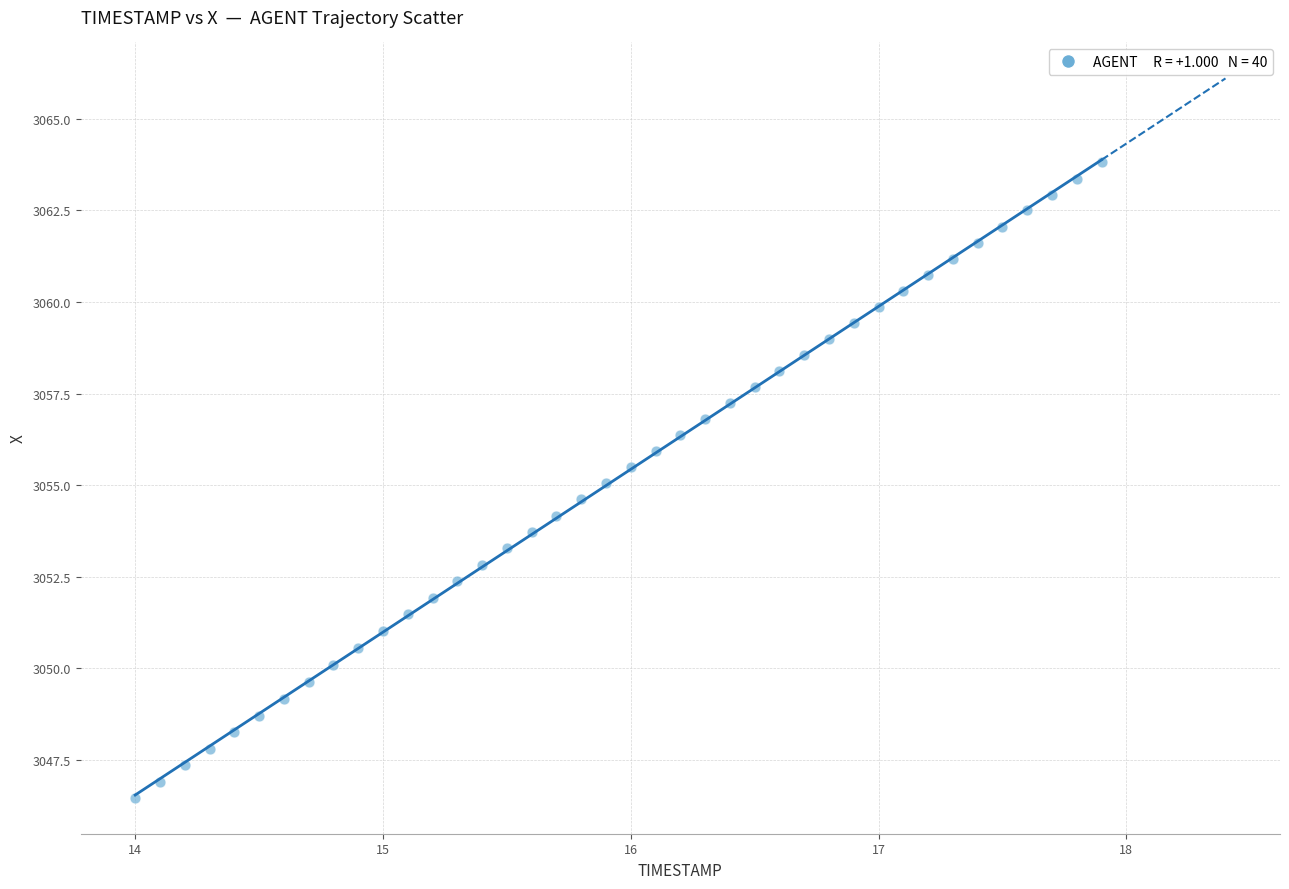

What is the range of X values (max minus min)?

3.9